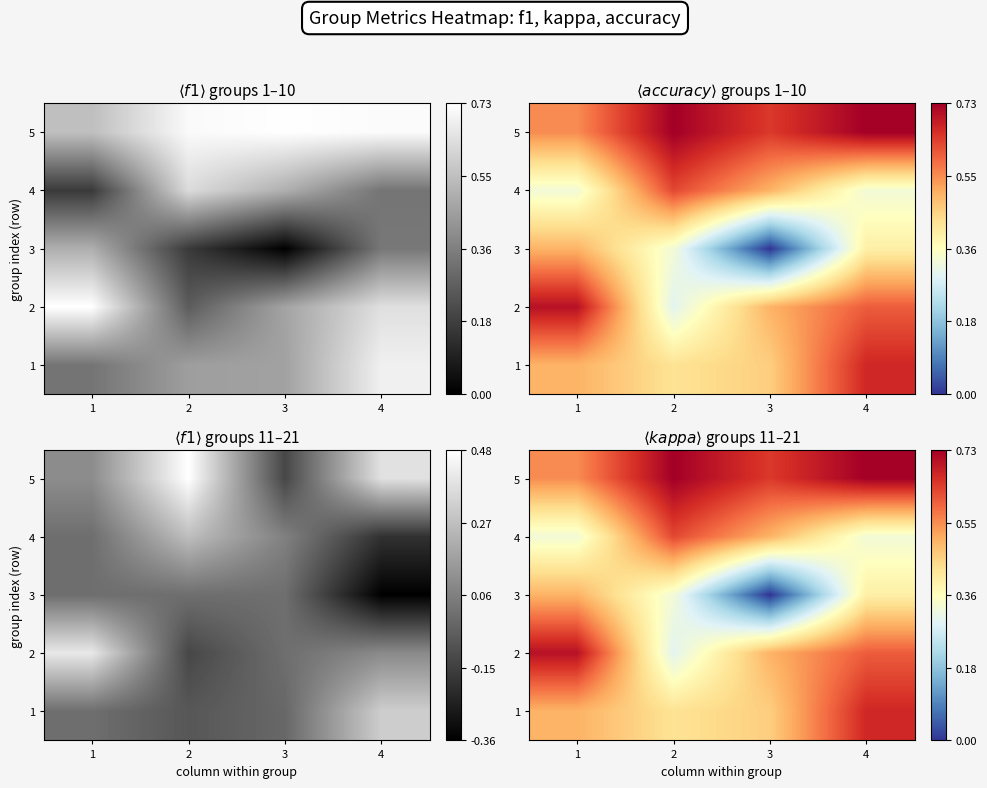

Which series changed the most between 2 and 4?

2